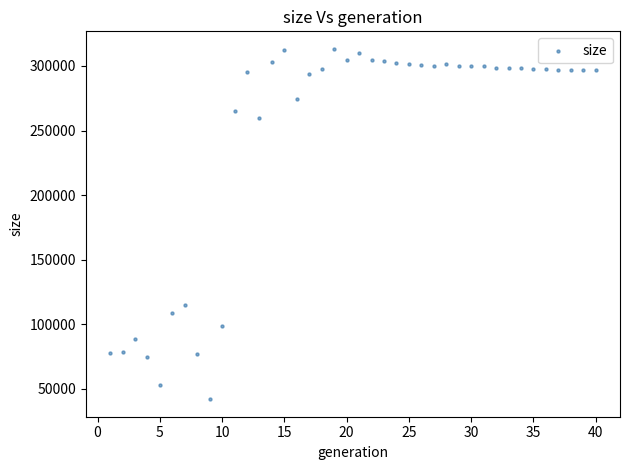

What Y value in the scatter plot is closest to 177658?

115299